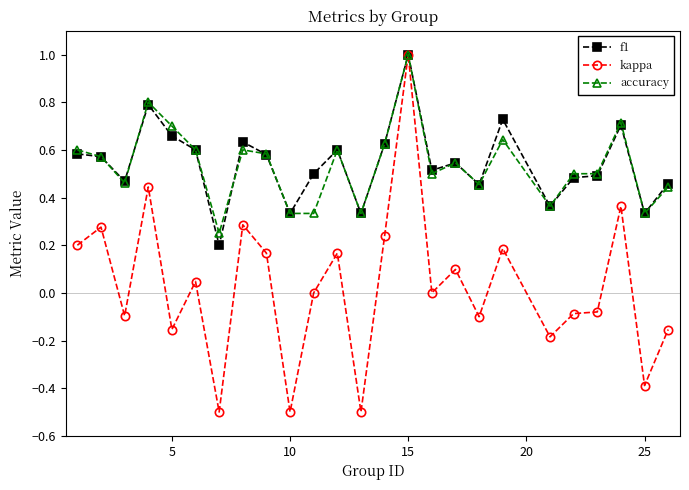

Which series has the largest range (max minus min)?

kappa